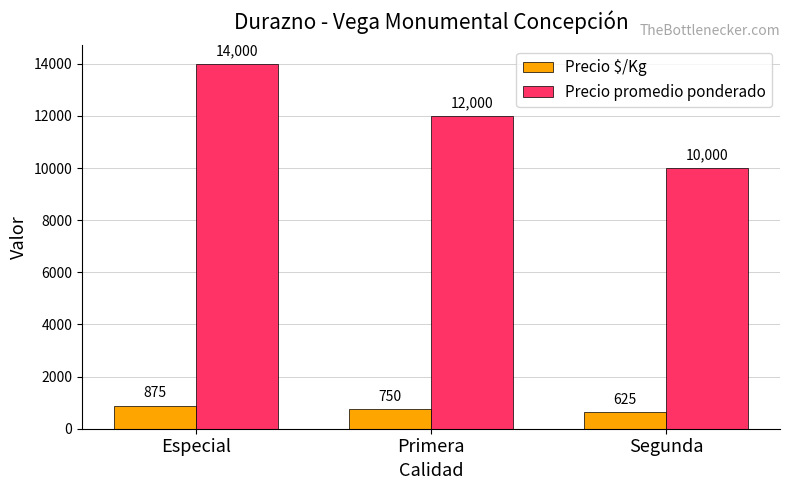

What is the difference between the maximum and minimum values in the Precio $/Kg series?

250